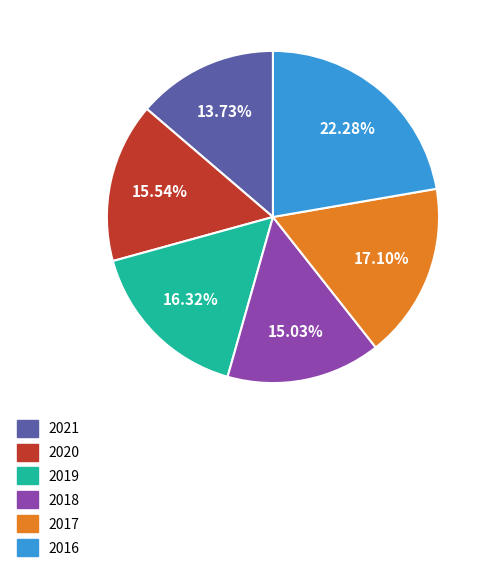

Rank the categories by value from highest to lowest.

2016, 2017, 2019, 2020, 2018, 2021